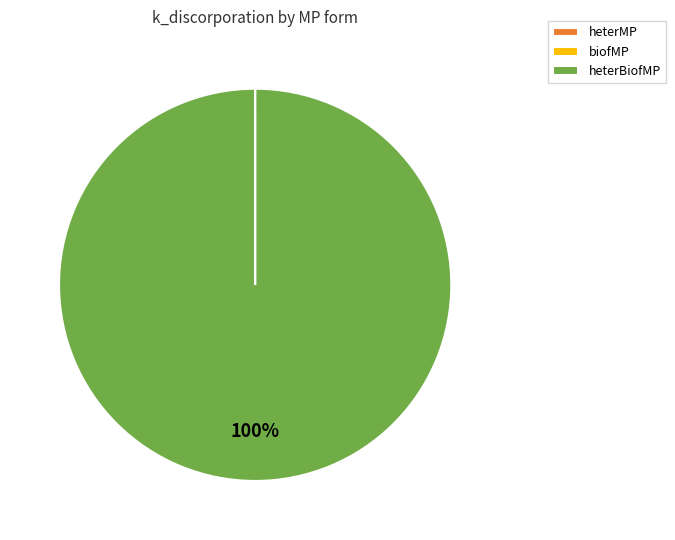

To the nearest percent, what is the average slice percentage?

33%